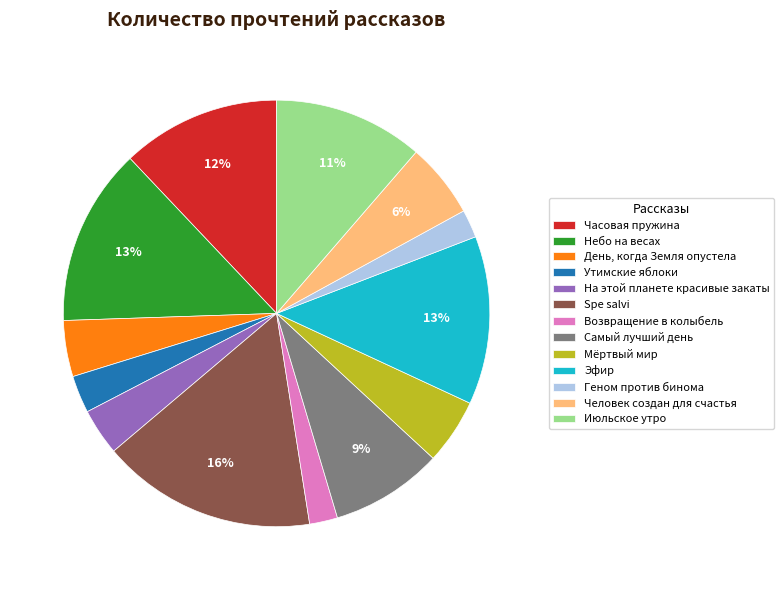

To the nearest percent, what percentage of the pie is Геном против бинома?

2%